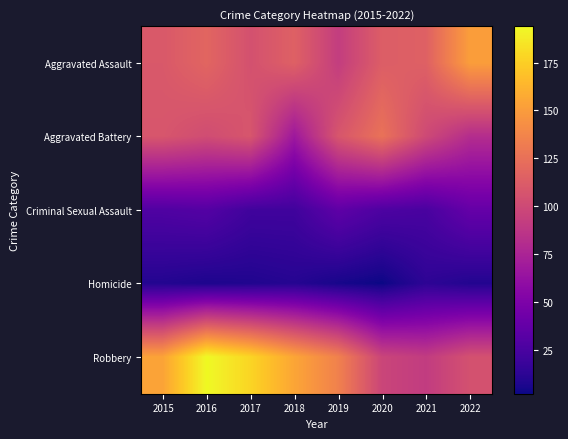

Reading right to left, transcribe all the data shown in this chart.

Aggravated Assault: 2022=151	2021=115	2020=113	2019=92	2018=115	2017=105	2016=118	2015=110
Aggravated Battery: 2022=81	2021=100	2020=126	2019=108	2018=67	2017=108	2016=102	2015=108
Criminal Sexual Assault: 2022=38	2021=25	2020=27	2019=35	2018=21	2017=21	2016=30	2015=28
Homicide: 2022=9	2021=13	2020=2	2019=5	2018=10	2017=8	2016=7	2015=9
Robbery: 2022=105	2021=91	2020=97	2019=135	2018=155	2017=178	2016=194	2015=154